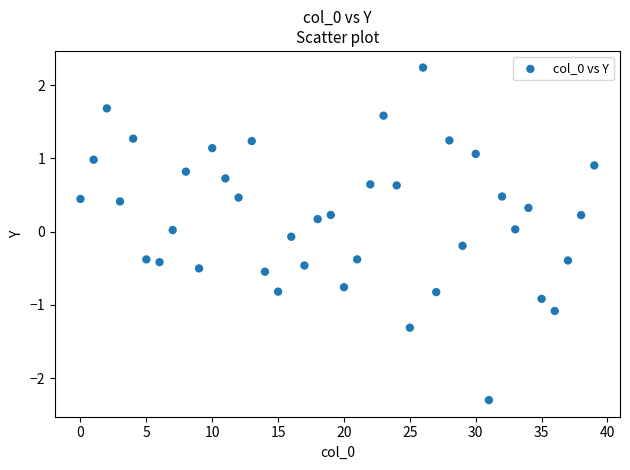

What is the range of Y values (max minus min)?

4.5